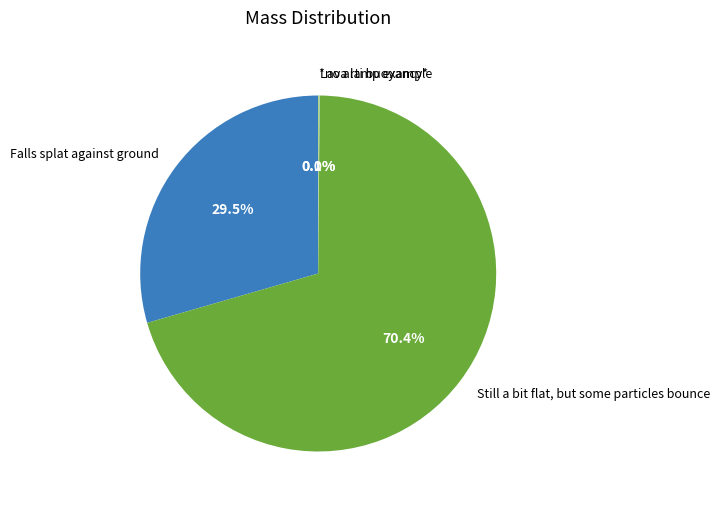

What portion of the pie excludes Still a bit flat, but some particles bounce?

29.6%